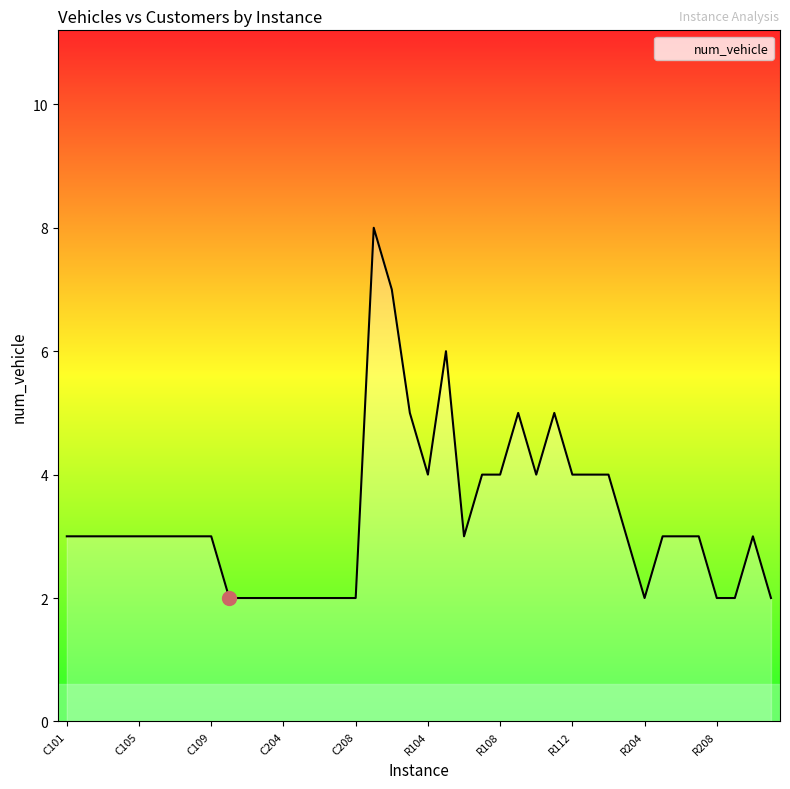

Reading left to right, what are all the values shown in this chart?

3	3	3	3	3	3	3	3	3	2	2	2	2	2	2	2	2	8	7	5	4	6	3	4	4	5	4	5	4	4	4	3	2	3	3	3	2	2	3	2